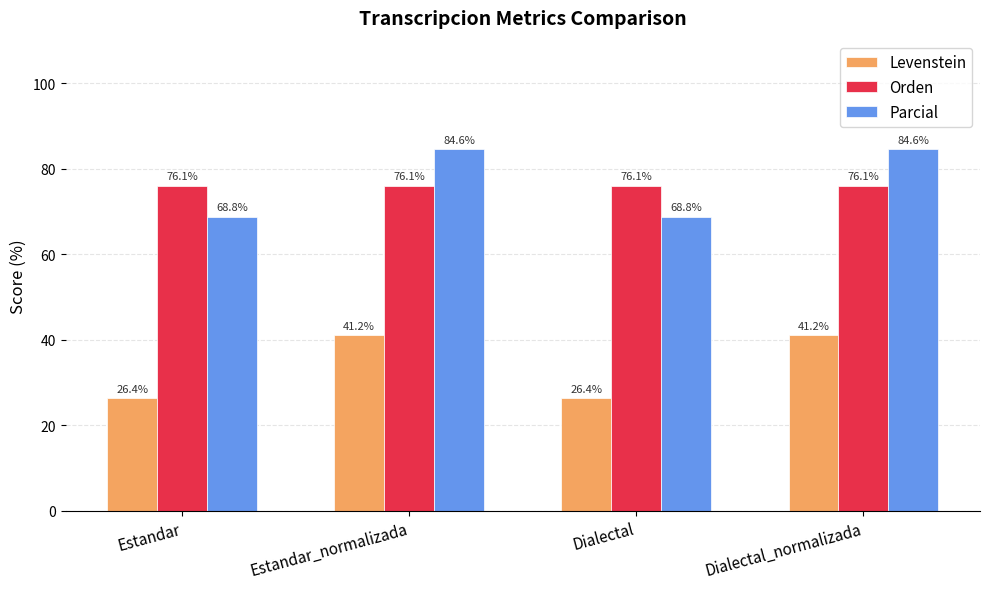

What is the greatest value displayed?

84.6